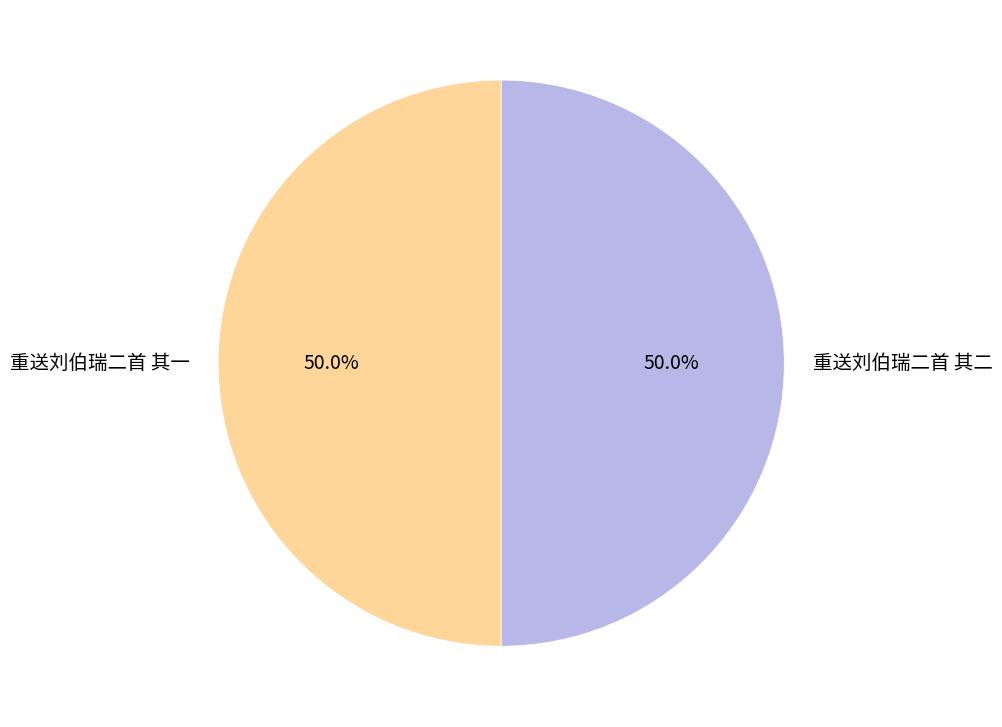

How many slices are in this pie chart?

2